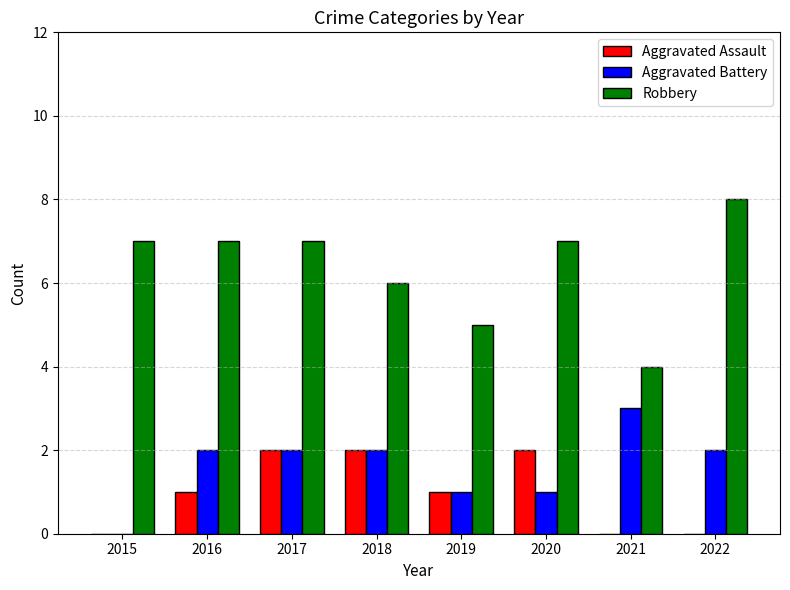

What is the total value across all series at 2022?

10